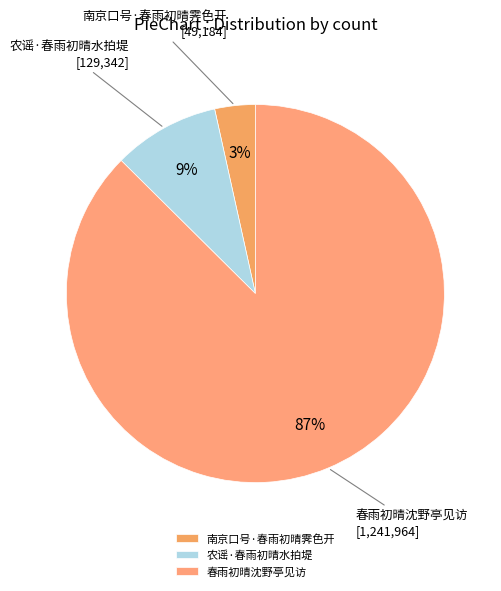

What percentage is the 农谣·春雨初晴水拍堤 slice, to the nearest percent?

9%